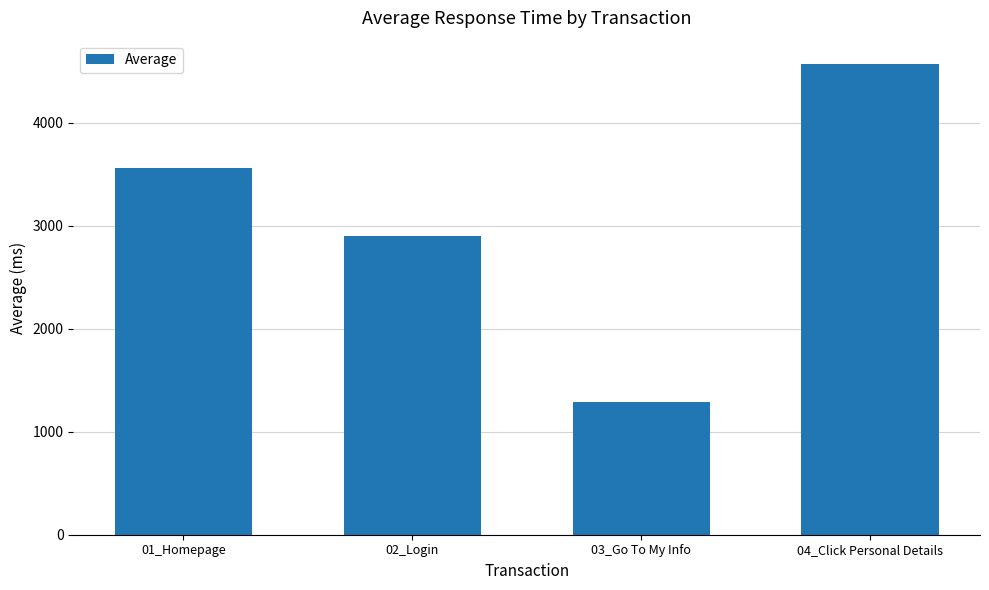

What is the label of the 4th bar from the right?

01_Homepage